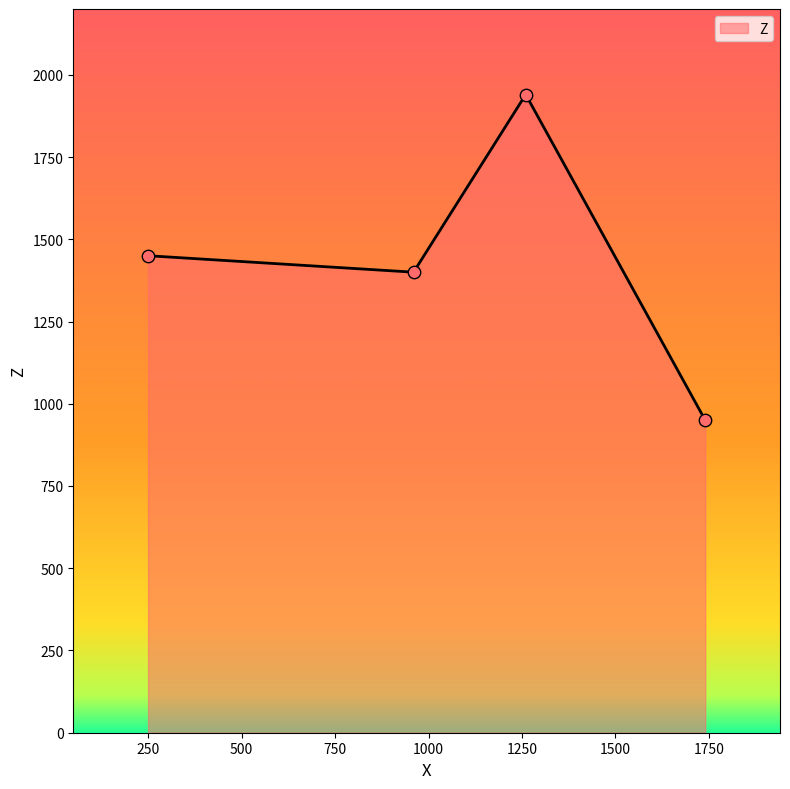

How many interior local peaks (higher than both neighbors) does the data have?

1